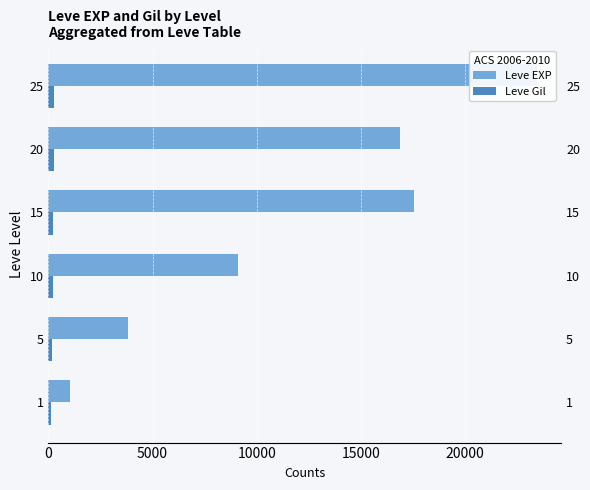

The Leve Gil series shows 202.8 at 10. True or false?

True